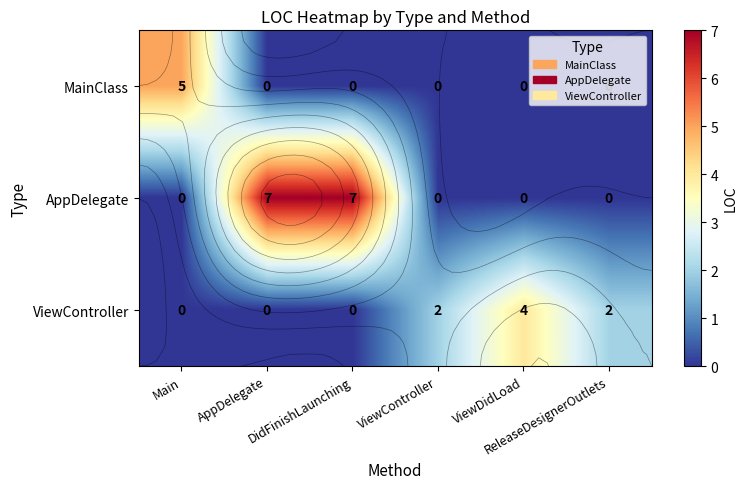

Count the number of categories in the chart.

6